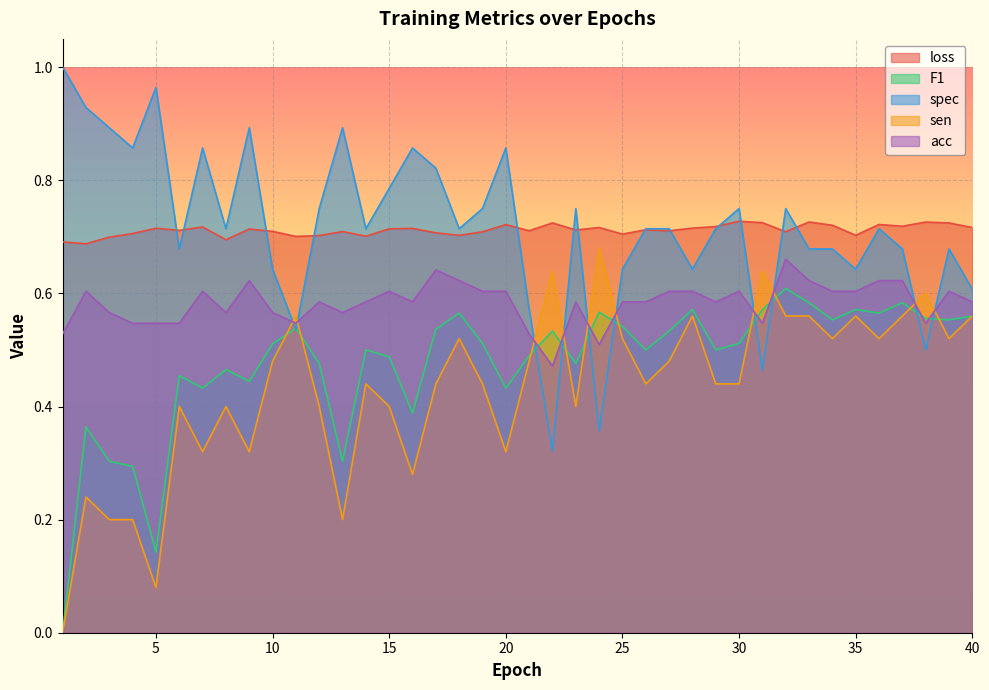

The sen series shows -0.3 at 1. True or false?

False